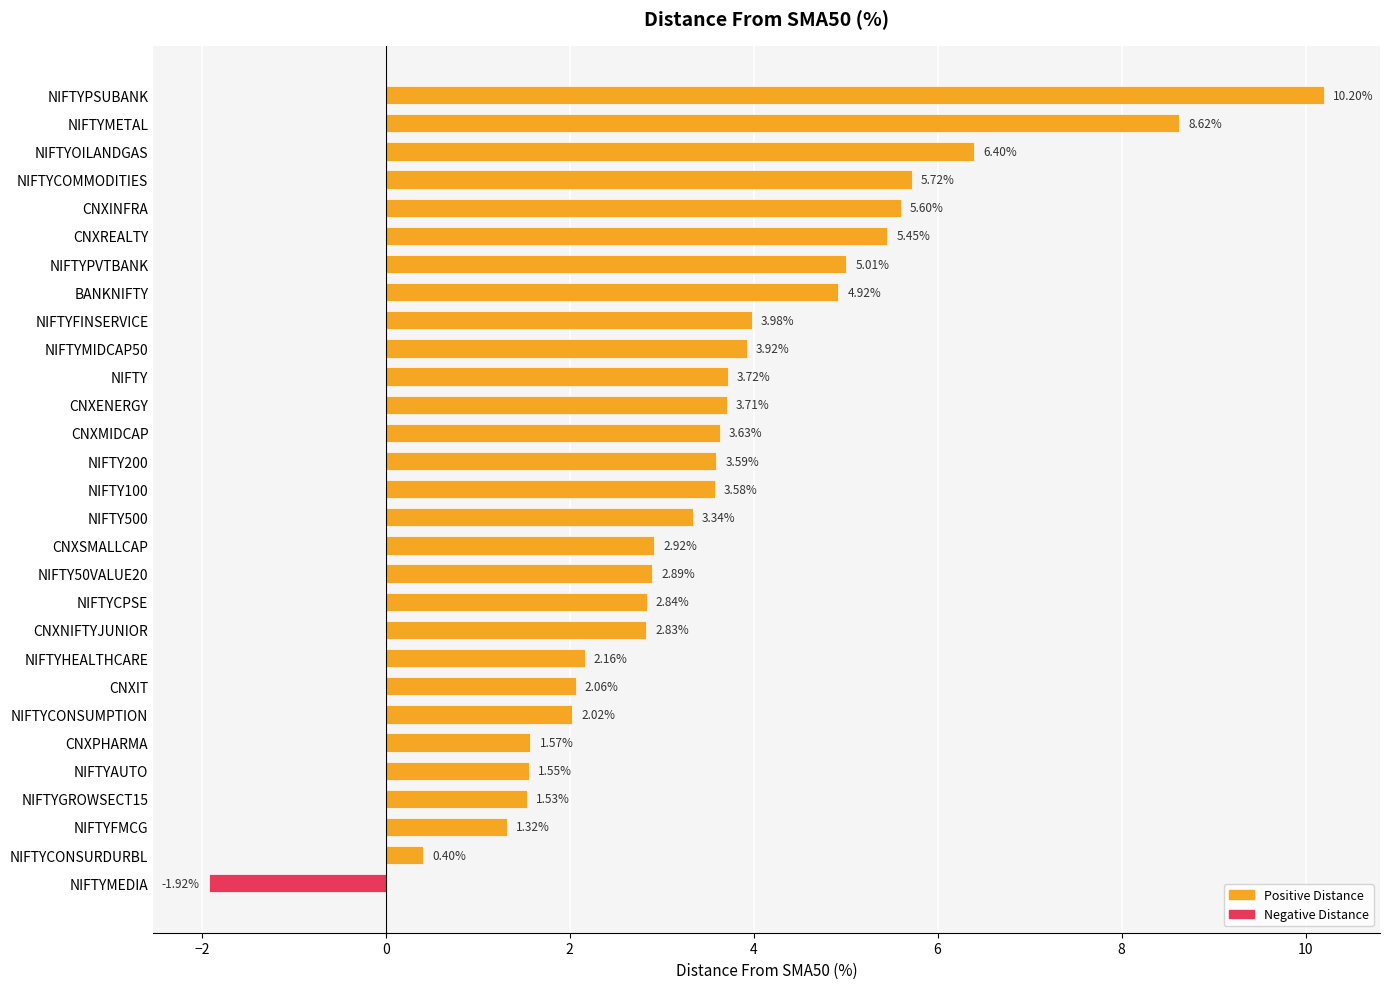

What is the sum of all values?

103.6